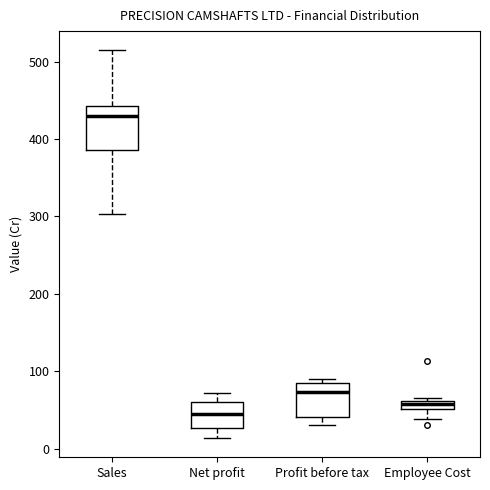

Where is the upper edge of the box for Sales on the y-axis? The values are not printed on the chart, so give them approximately, as read against the axis.

440